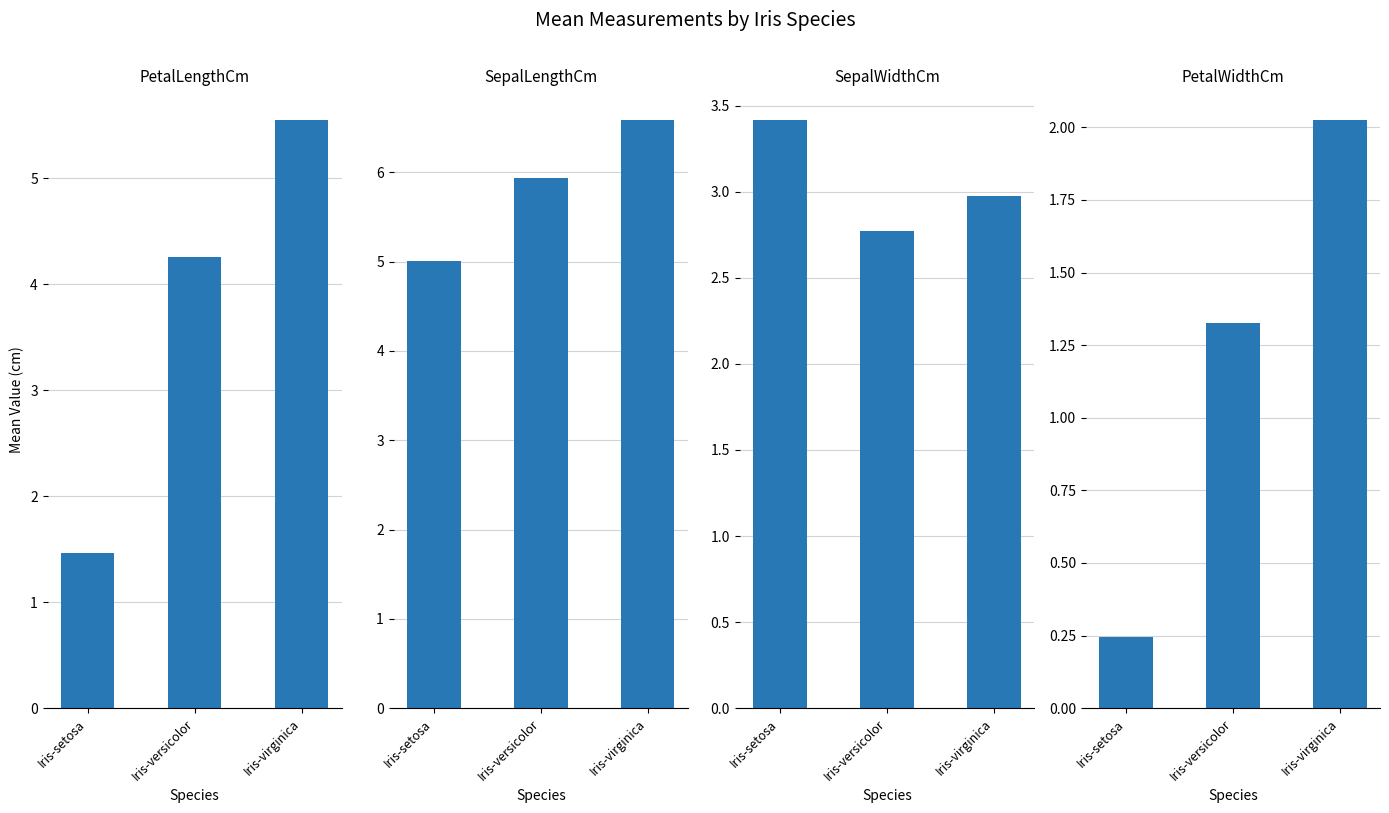

Reading left to right, list all the values displayed in this chart.

PetalLengthCm: Iris-setosa=1.5	Iris-versicolor=4.3	Iris-virginica=5.6
SepalLengthCm: Iris-setosa=5.0	Iris-versicolor=5.9	Iris-virginica=6.6
SepalWidthCm: Iris-setosa=3.4	Iris-versicolor=2.8	Iris-virginica=3.0
PetalWidthCm: Iris-setosa=0.2	Iris-versicolor=1.3	Iris-virginica=2.0